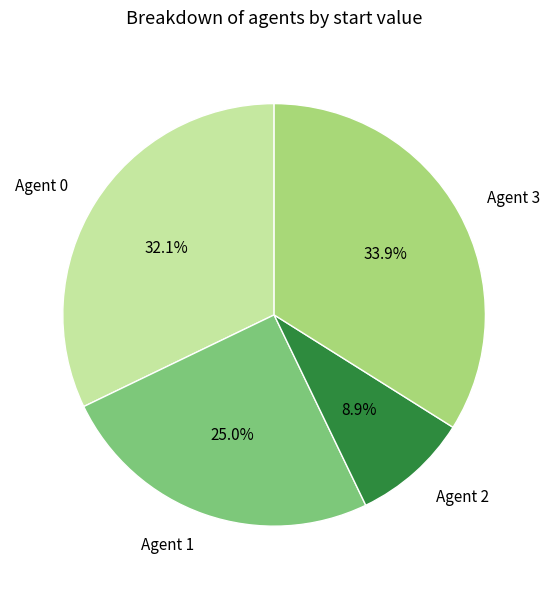

Which slice is the smallest?

Agent 2